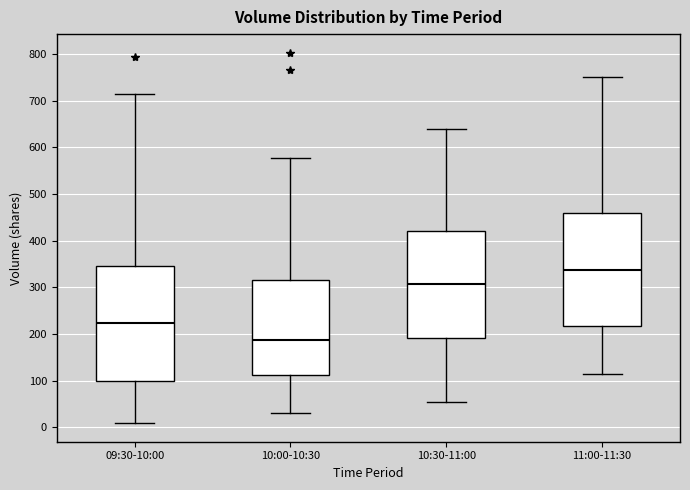

Where does the upper whisker of the box for 09:30-10:00 end on the y-axis? The values are not printed on the chart, so give them approximately, as read against the axis.

720